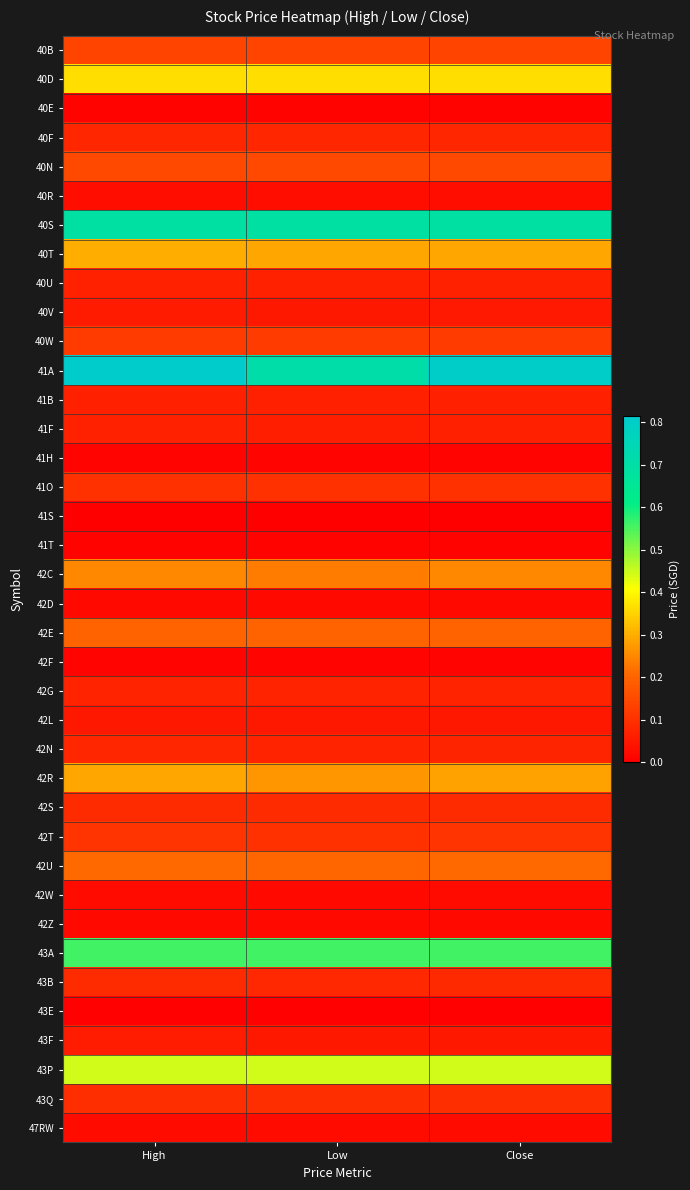

Rank the series by their maximum value, from highest to lowest.

41A, 40S, 43A, 43P, 40D, 40T, 42R, 42C, 42U, 42E, 40N, 40B, 40W, 42T, 41O, 43Q, 42S, 43B, 40F, 42N, 42G, 40U, 41F, 41B, 43F, 40V, 42L, 40R, 42W, 47RW, 42D, 42Z, 41H, 42F, 40E, 41T, 43E, 41S